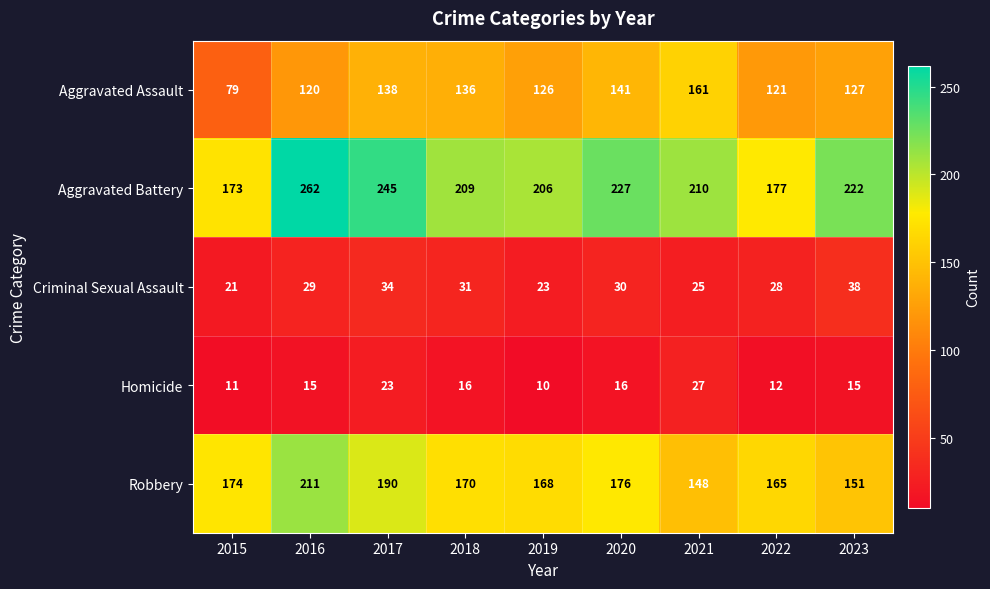

How many data points does each series have?

9